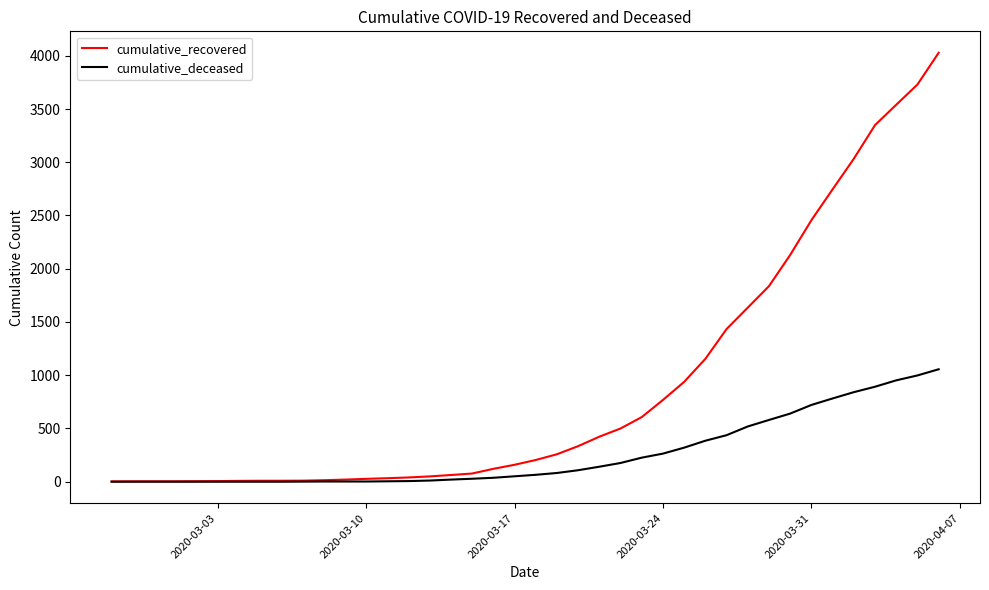

Which series has the widest spread of values?

cumulative_recovered